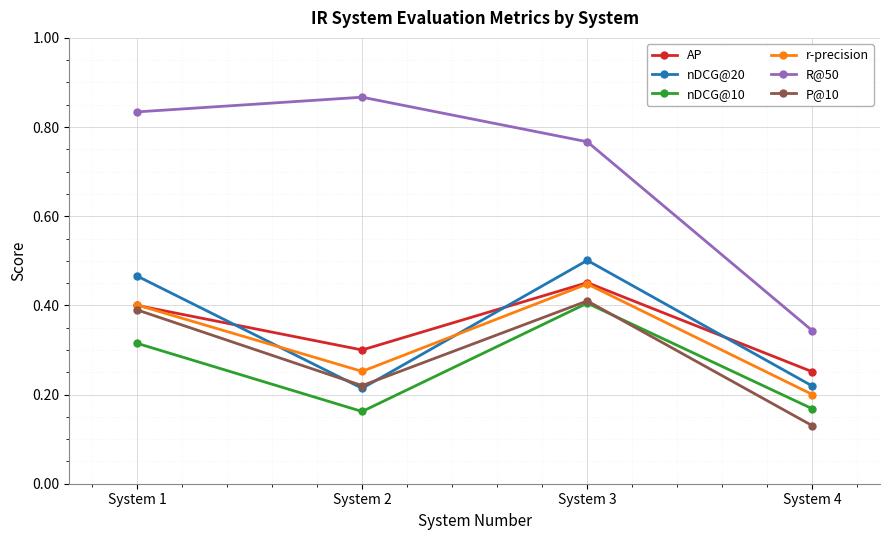

Where is the first local minimum for nDCG@20?

System 2